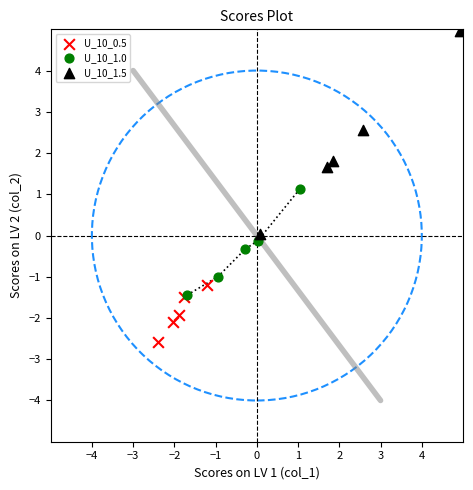

What are all the series names shown in the legend?

U_10_0.5, U_10_1.0, U_10_1.5